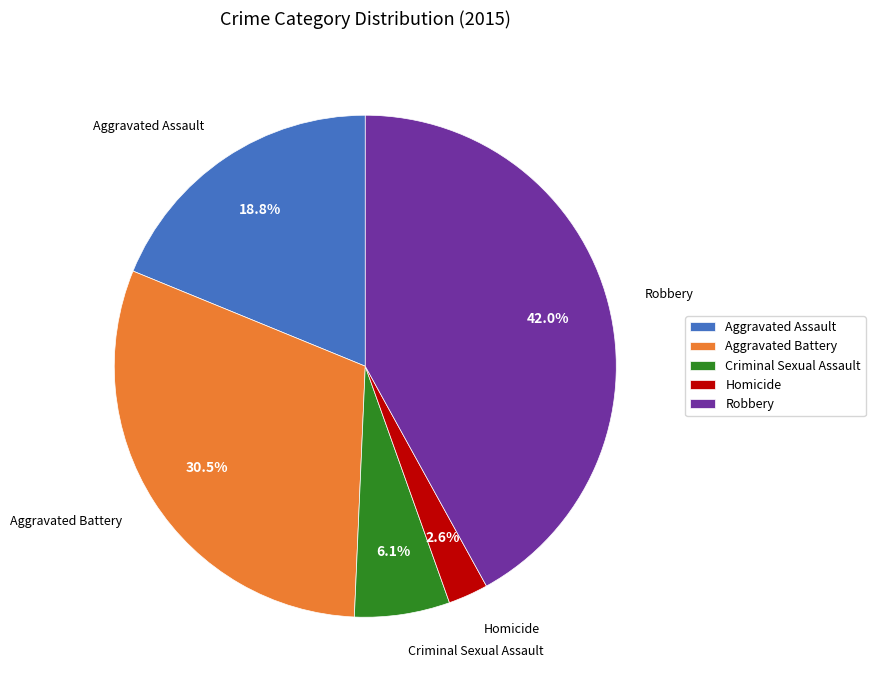

Is Aggravated Battery the majority of the pie?

No